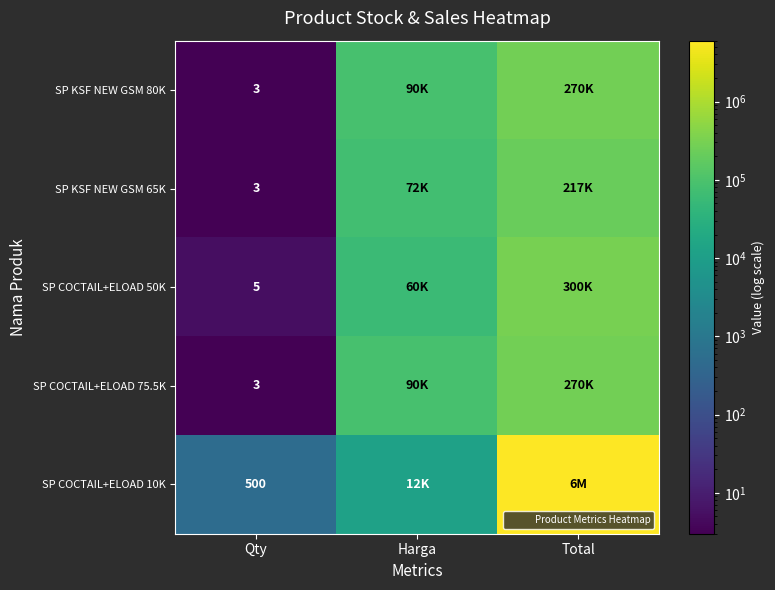

Which series changed the most between Qty and Harga?

SP KSF NEW GSM 80K